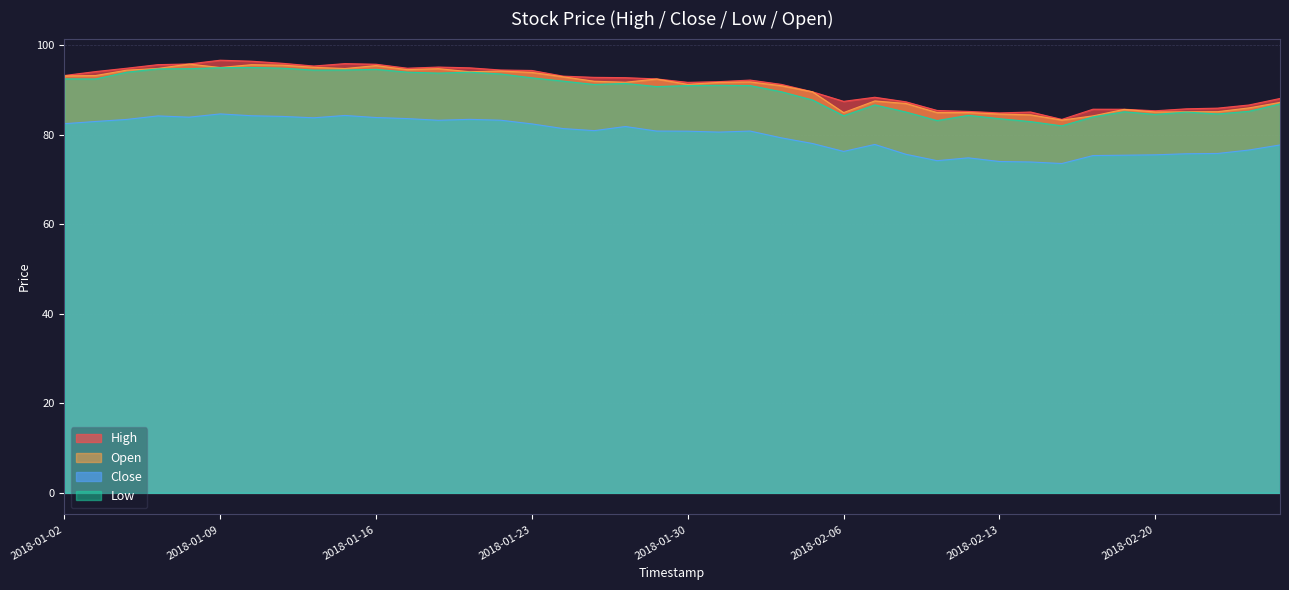

The Open series shows 137.6 at 2018-01-16. True or false?

False